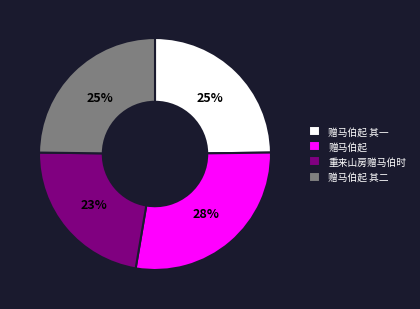

What is the ratio of the value at 赠马伯起 其一 to the value at 赠马伯起?

0.9